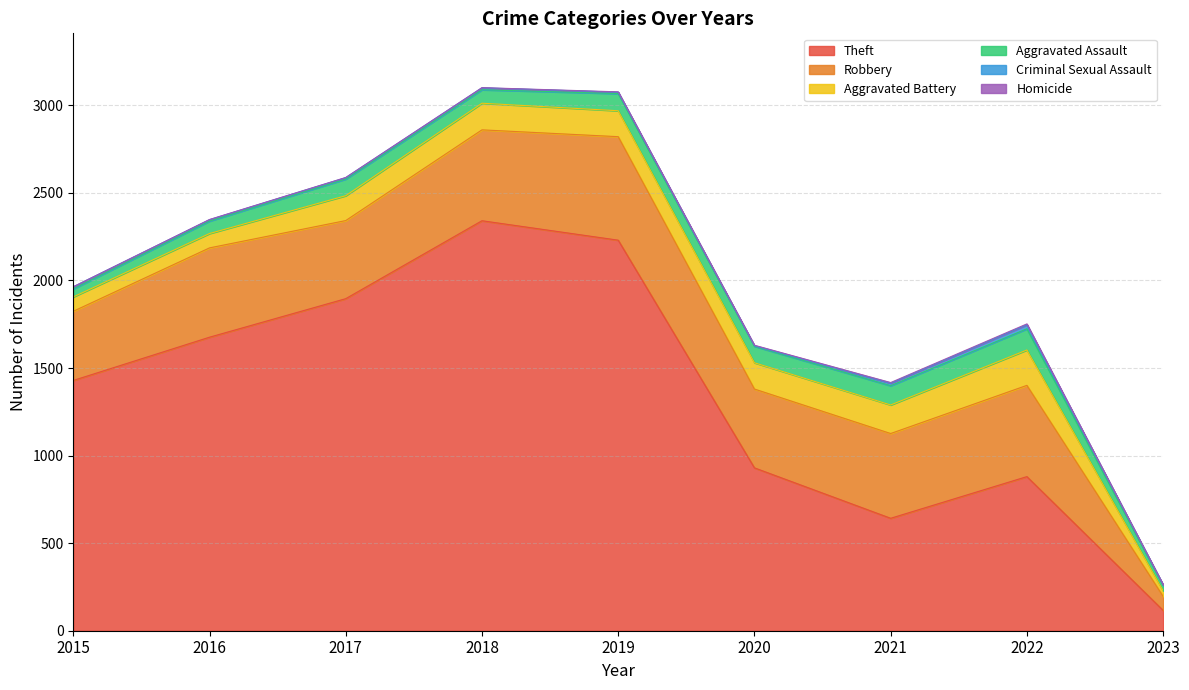

Is it true that Aggravated Assault equals 37 at 2017?

False